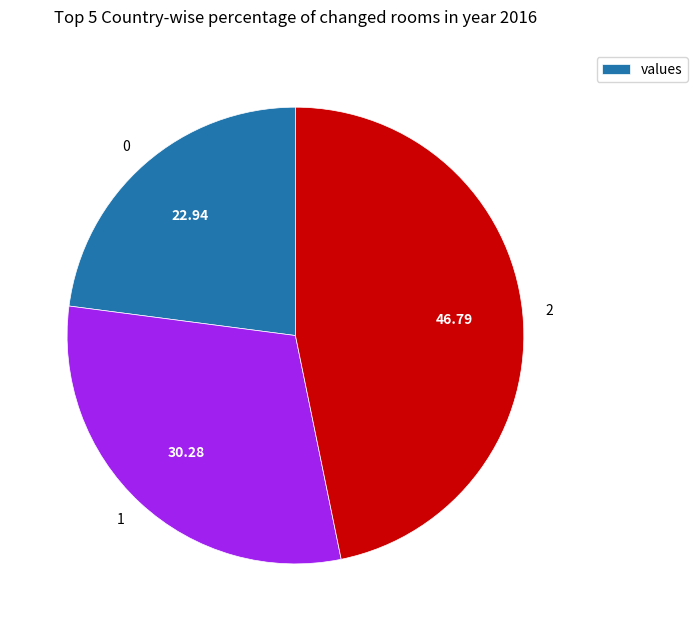

Combined, do 2 and 1 account for over 50%?

Yes